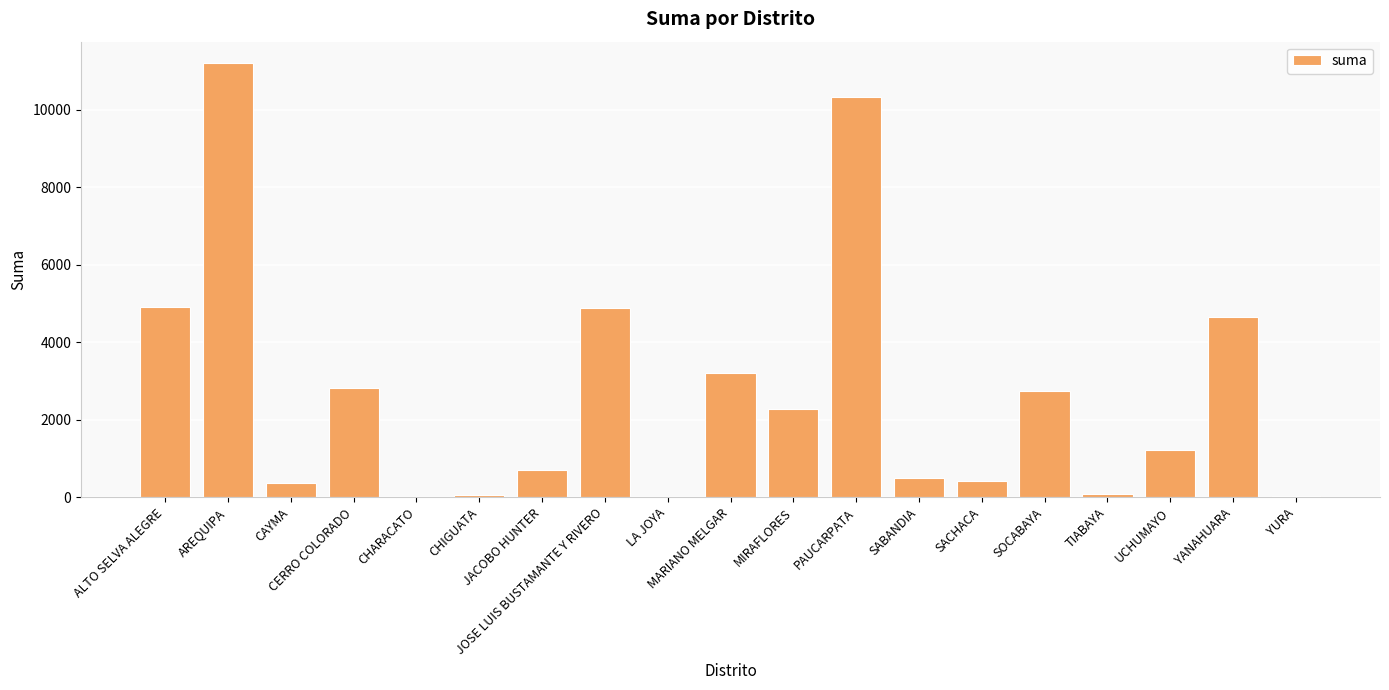

What is the sum of all values?

50325.1